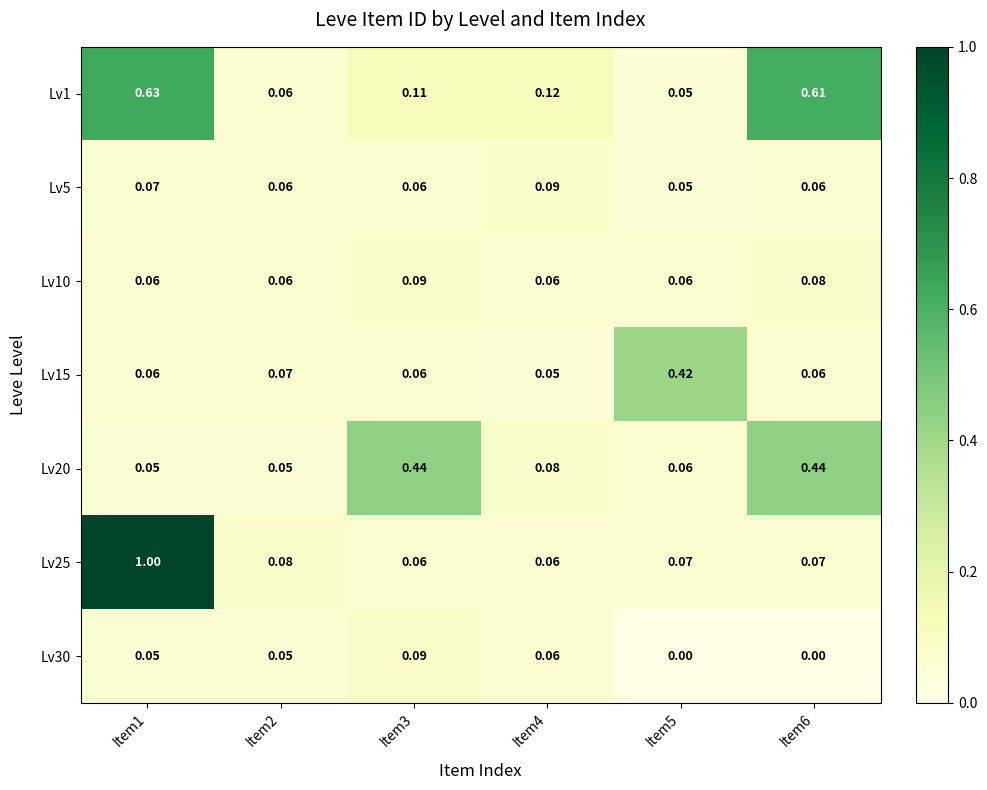

How many distinct data groups are displayed?

7